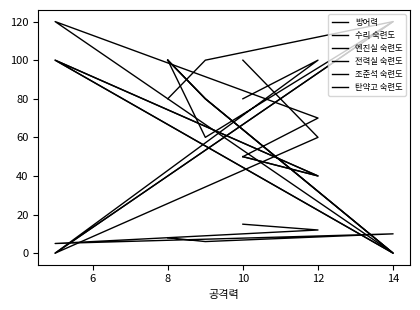

How many lines are shown in the chart?

6